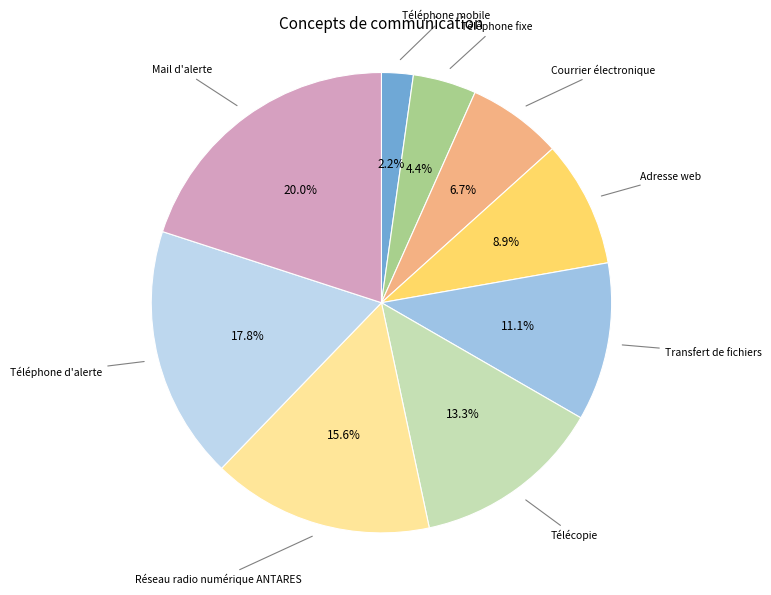

Count the number of slices in the pie.

9